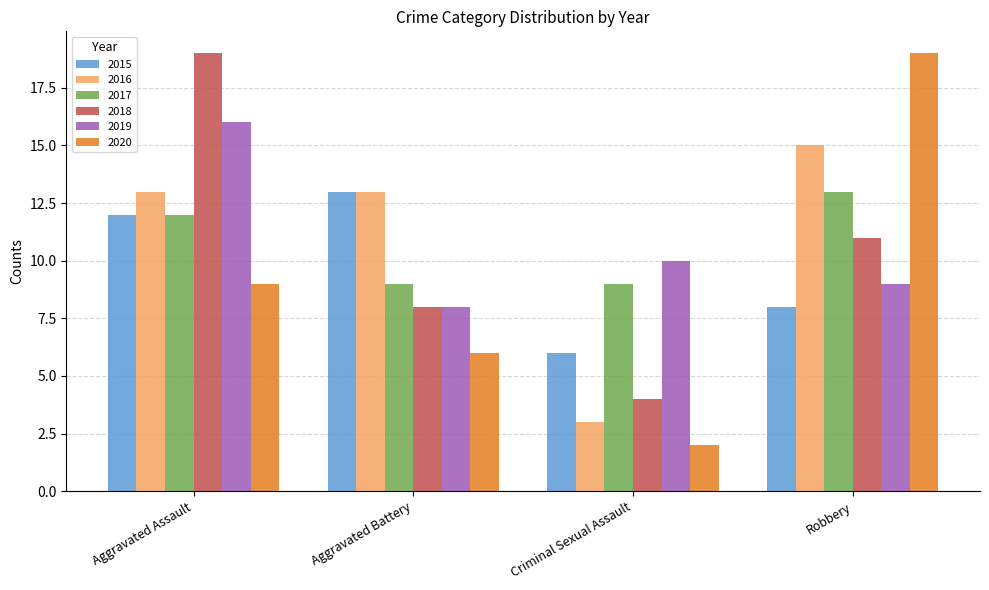

How many groups of bars are there?

4